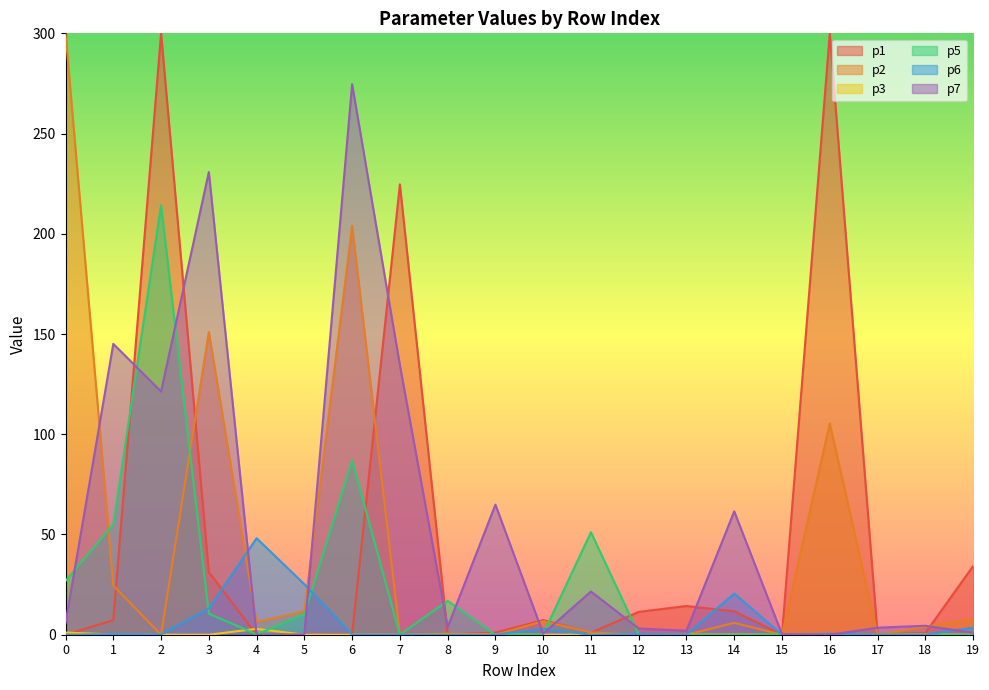

What is the greatest value displayed?

300.0